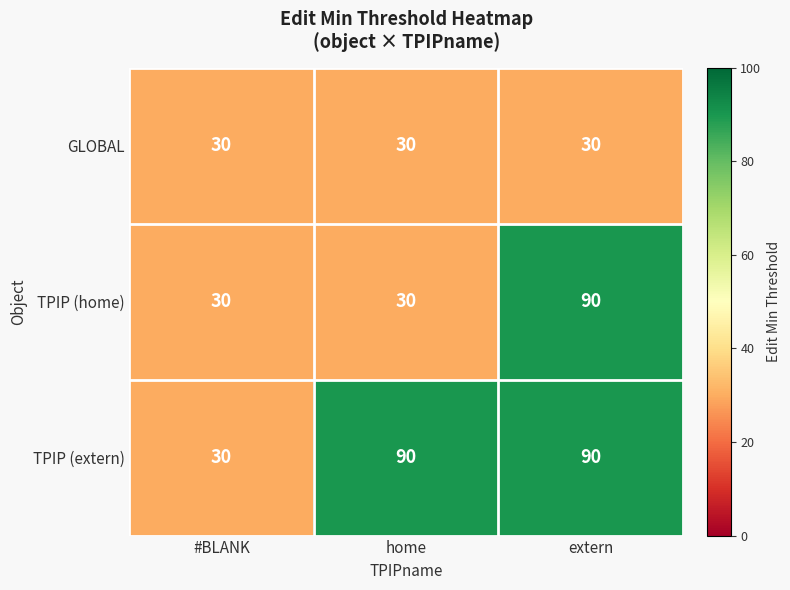

Reading left to right, what are all the values shown in this chart?

GLOBAL: #BLANK=30	home=30	extern=30
TPIP (home): #BLANK=30	home=30	extern=90
TPIP (extern): #BLANK=30	home=90	extern=90